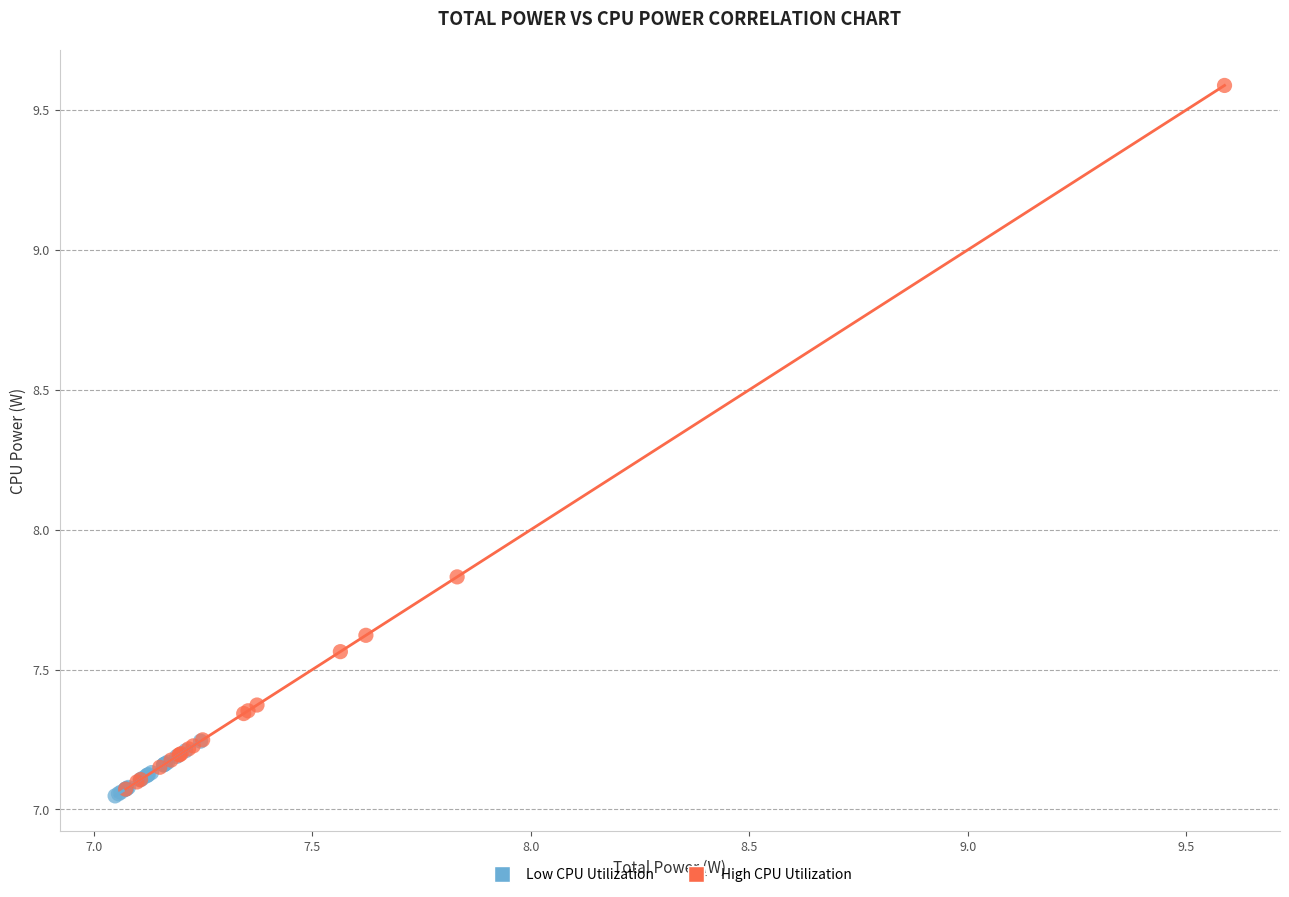

What are all the series names shown in the legend?

Low CPU Utilization, High CPU Utilization